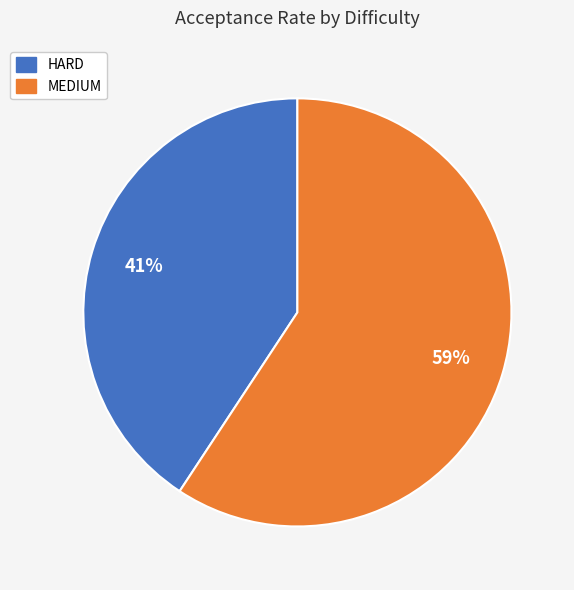

To the nearest percent, what percentage of the pie is MEDIUM?

59%